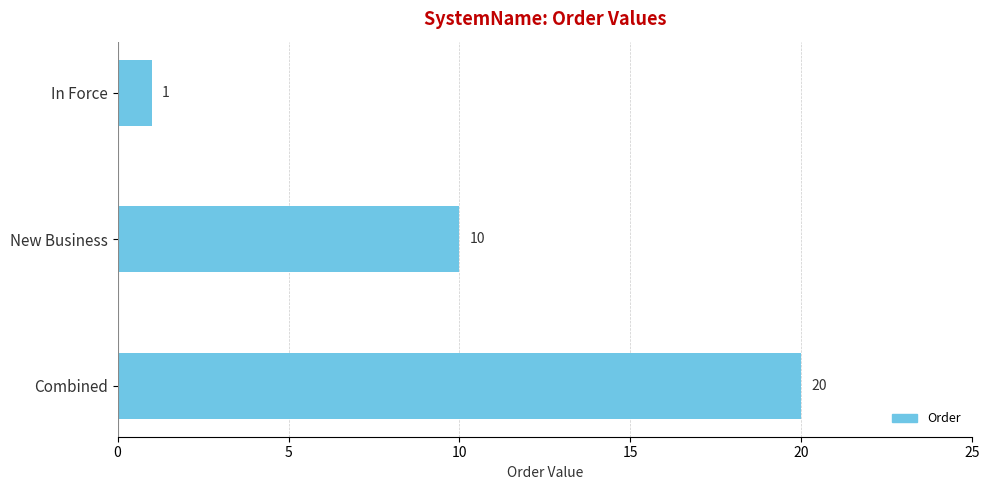

How many values are below 10?

1